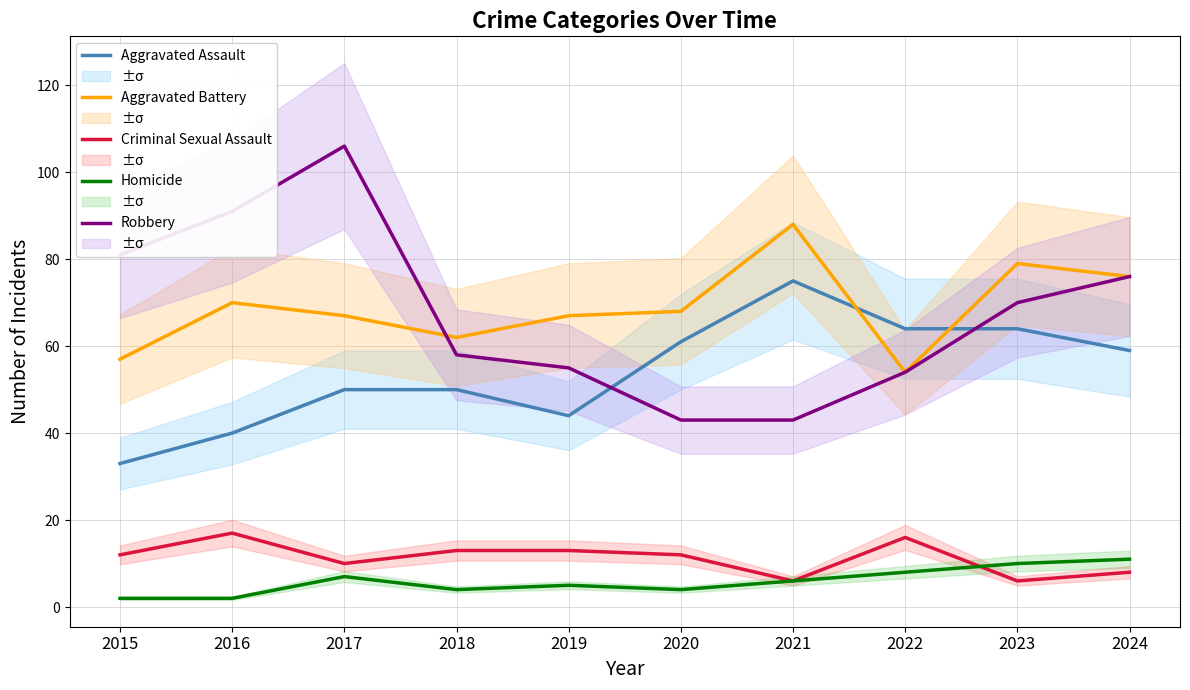

At which category is the sum across all series the highest?

2017